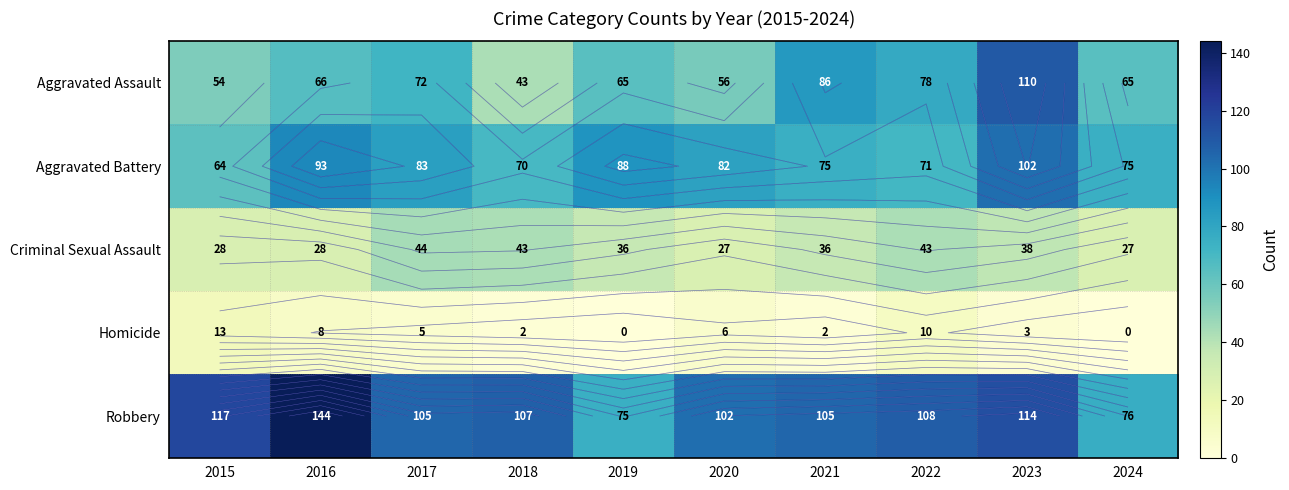

Which series has the widest spread of values?

Robbery